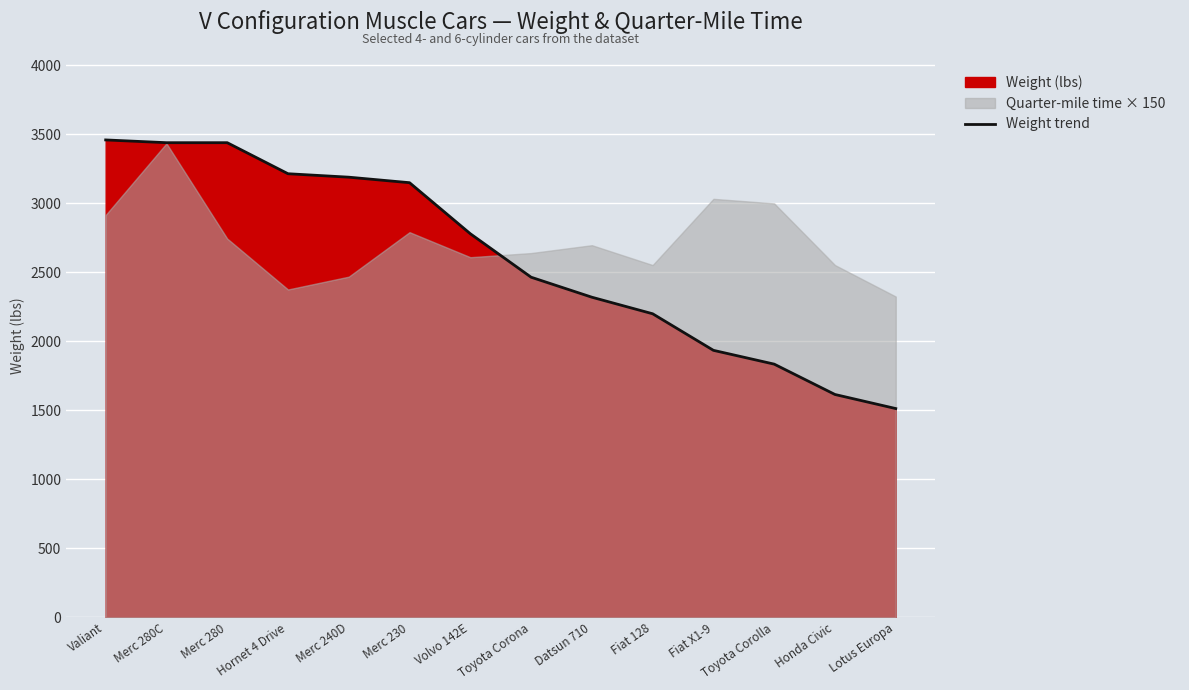

The chart shows a value of 1513 at Lotus Europa. True or false?

True